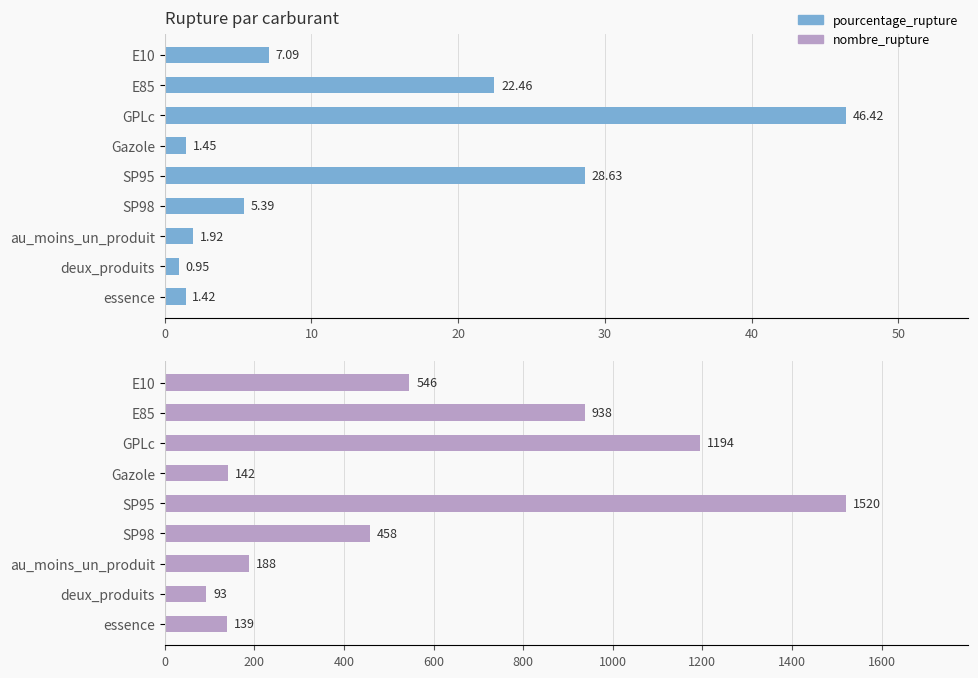

What is the minimum value shown in the chart?

0.9